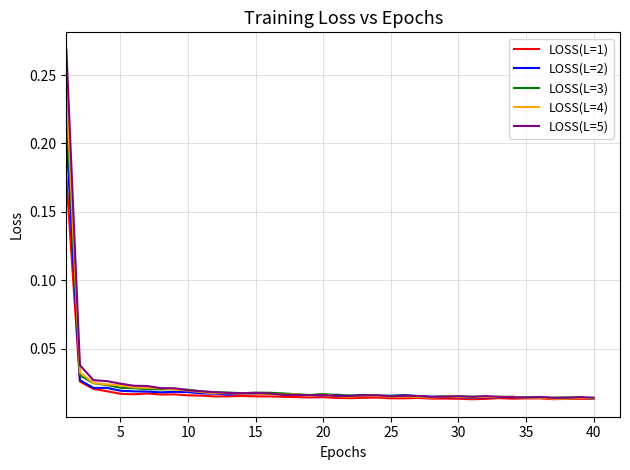

Which series has the widest spread of values?

LOSS(L=5)